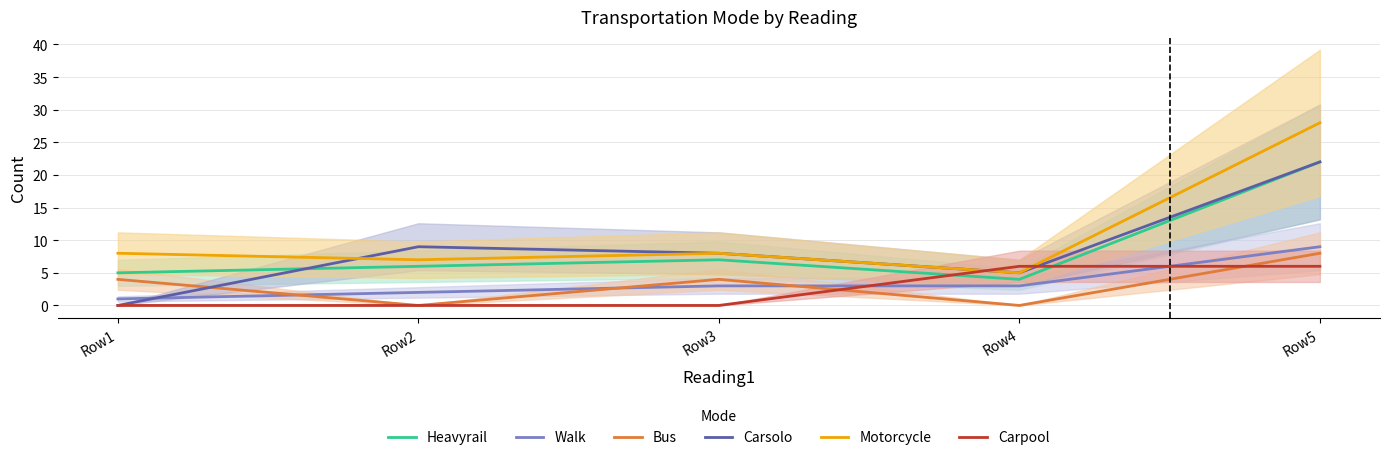

Which series has the largest total across all categories?

Motorcycle